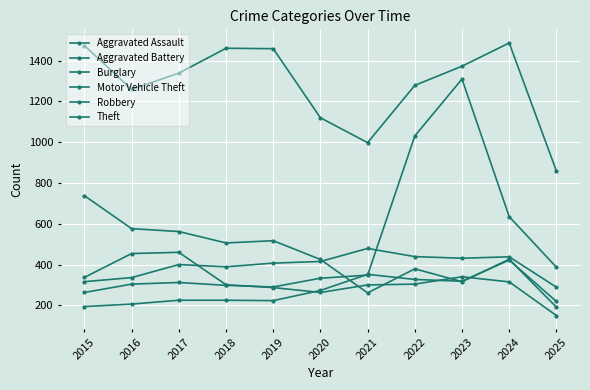

Reading left to right, transcribe all the data shown in this chart.

Aggravated Assault: 2015=194	2016=206	2017=225	2018=225	2019=223	2020=273	2021=352	2022=327	2023=318	2024=422	2025=219
Aggravated Battery: 2015=316	2016=336	2017=400	2018=389	2019=407	2020=415	2021=479	2022=439	2023=431	2024=438	2025=289
Burglary: 2015=738	2016=576	2017=562	2018=506	2019=517	2020=425	2021=261	2022=379	2023=316	2024=426	2025=191
Motor Vehicle Theft: 2015=263	2016=304	2017=312	2018=298	2019=290	2020=333	2021=348	2022=1031	2023=1310	2024=635	2025=387
Robbery: 2015=337	2016=454	2017=460	2018=301	2019=287	2020=263	2021=300	2022=304	2023=340	2024=315	2025=150
Theft: 2015=1474	2016=1259	2017=1339	2018=1461	2019=1459	2020=1120	2021=998	2022=1279	2023=1373	2024=1487	2025=859